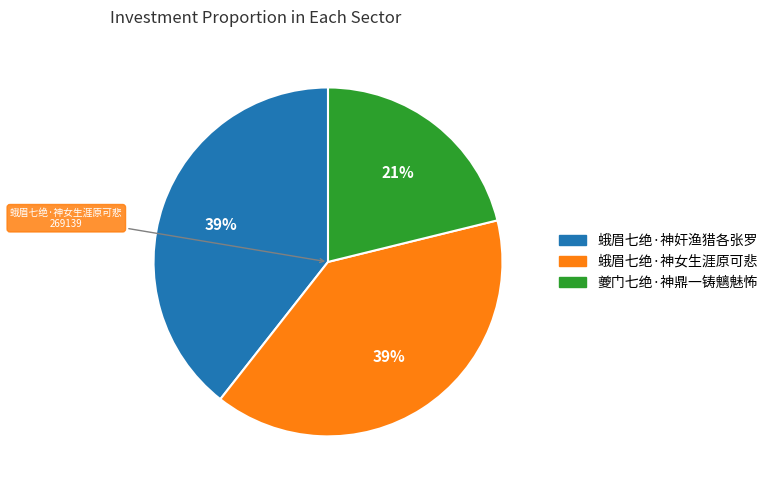

Does any single category account for the majority?

No